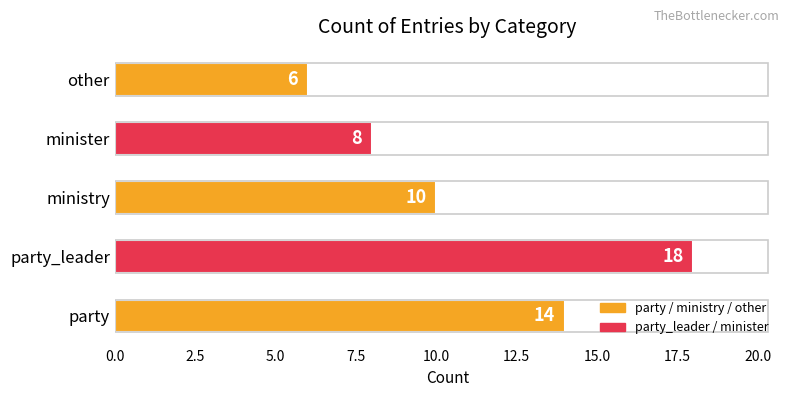

List the labels in order of value, largest first.

party_leader, party, ministry, minister, other